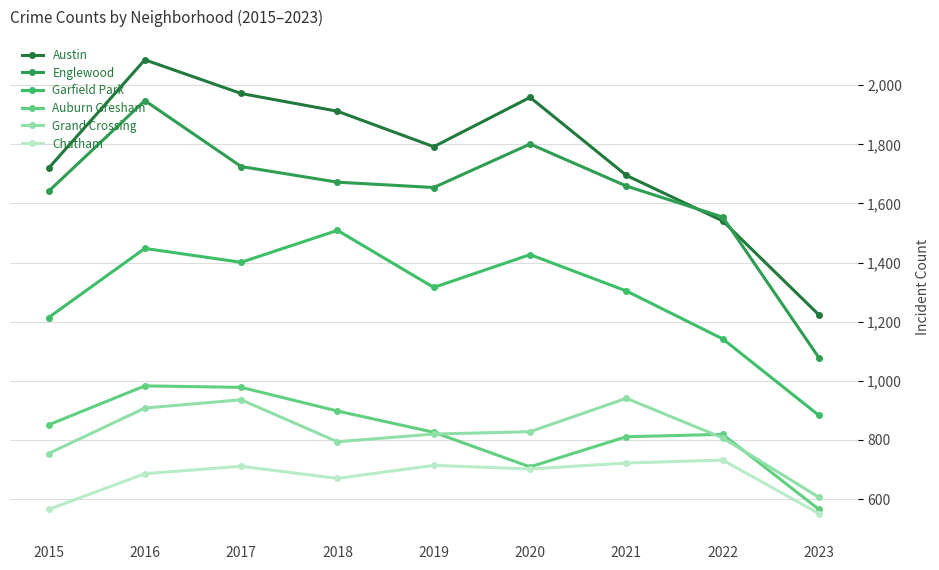

At which label does Austin first exceed 1792?

2016